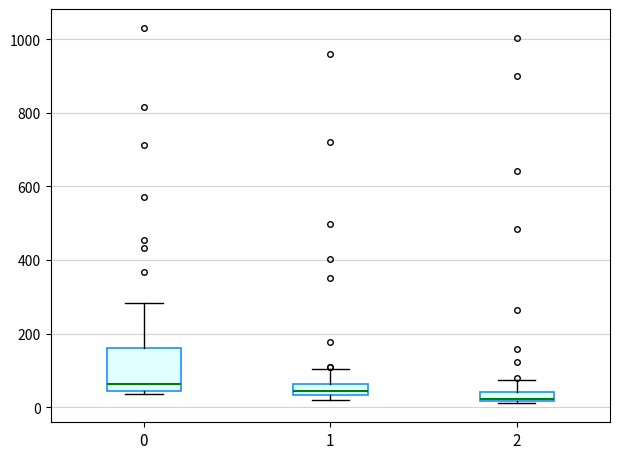

Where does the upper whisker of the box at x = 0 end on the y-axis? The values are not printed on the chart, so give them approximately, as read against the axis.

280